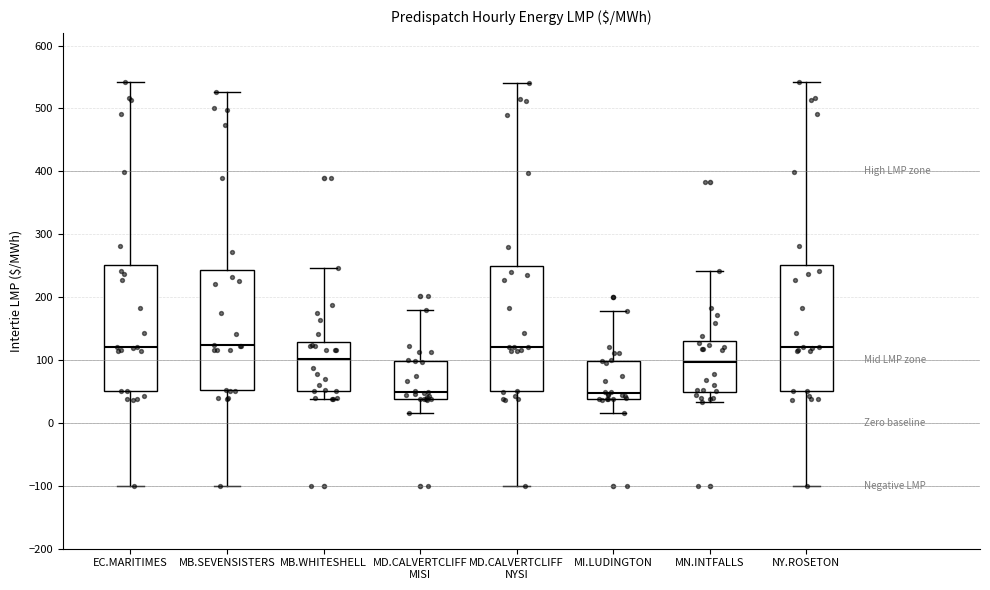

Reading left to right, read every box against the y-axis: the position of its median line, the range the box covers, and the ends of its whiskers. The values are not printed on the chart, so give them approximately, as read against the axis.

EC.MARITIMES: median 120, box 50 to 250, whiskers -100 to 540
MB.SEVENSISTERS: median 120, box 50 to 240, whiskers -100 to 530
MB.WHITESHELL: median 100, box 50 to 130, whiskers 40 to 250
MD.CALVERTCLIFF MISI: median 50, box 40 to 100, whiskers 20 to 180
MD.CALVERTCLIFF NYSI: median 120, box 50 to 250, whiskers -100 to 540
MI.LUDINGTON: median 50, box 40 to 100, whiskers 20 to 180
MN.INTFALLS: median 100, box 50 to 130, whiskers 30 to 240
NY.ROSETON: median 120, box 50 to 250, whiskers -100 to 540